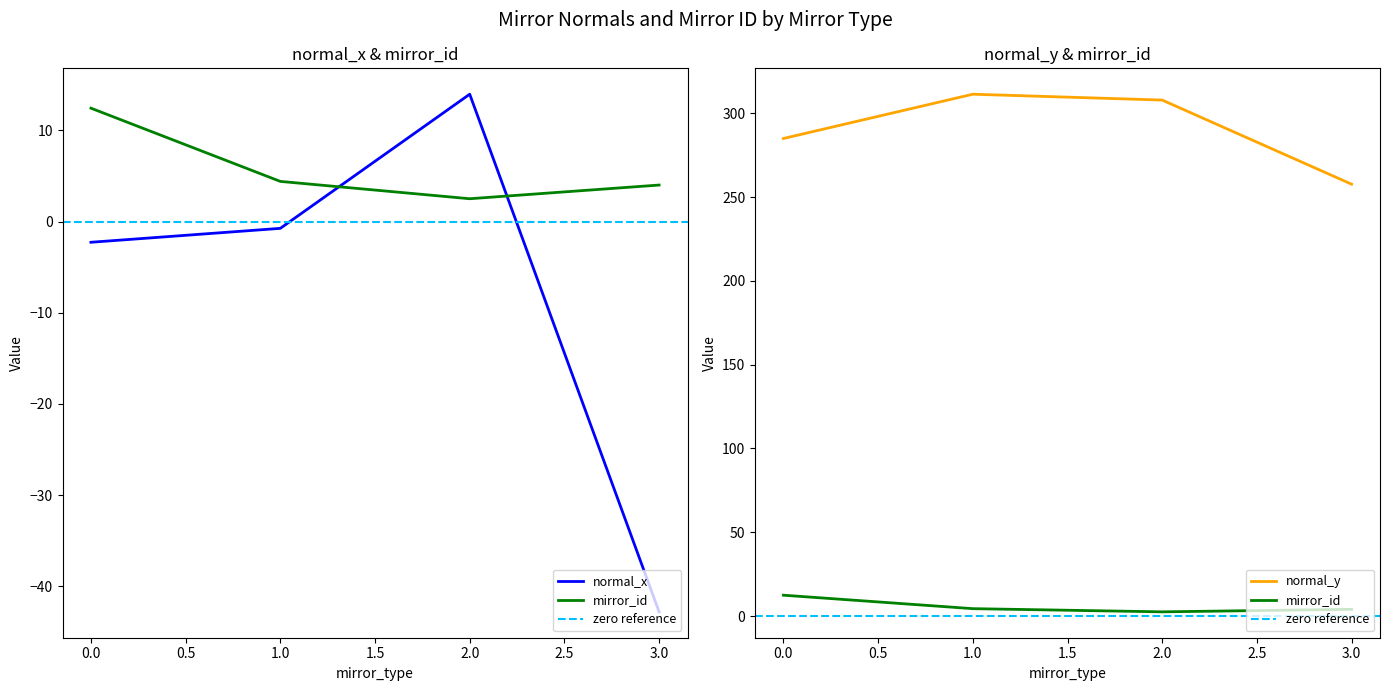

Count the number of data series in this chart.

3